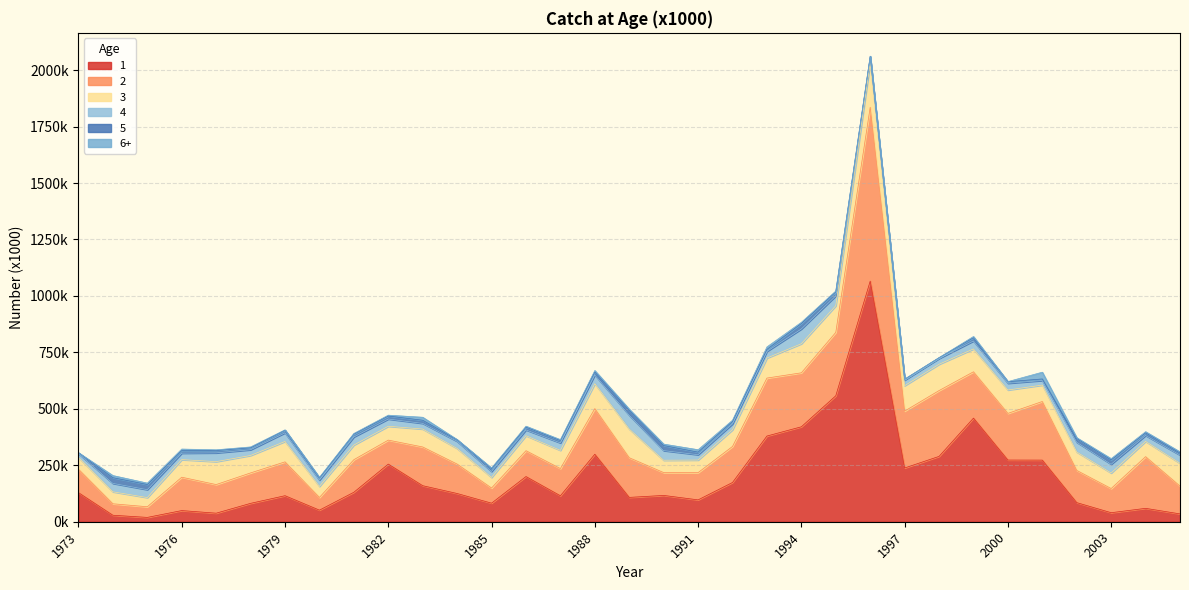

In 5, how many points are higher than both neighbors (excluding endpoints)?

8